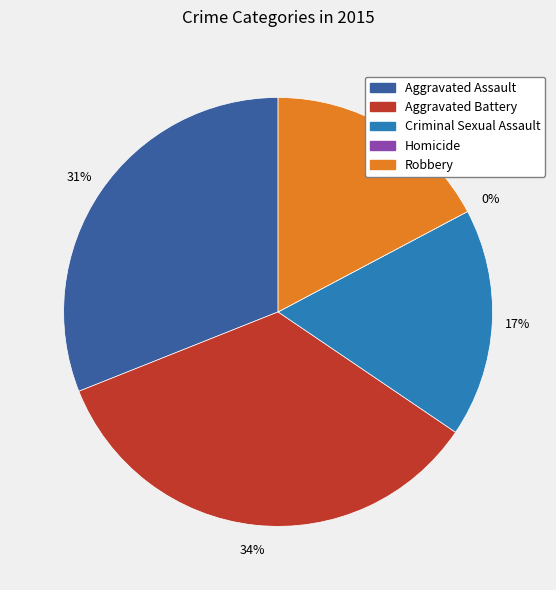

The Aggravated Assault slice represents 20% of the pie. True or false?

False